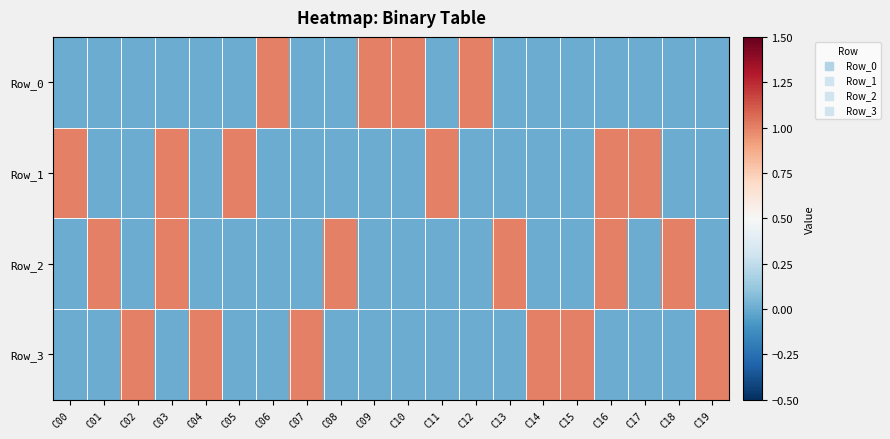

Reading left to right, what are all the values shown in this chart?

Row_0: C00=0	C01=0	C02=0	C03=0	C04=0	C05=0	C06=1	C07=0	C08=0	C09=1	C10=1	C11=0	C12=1	C13=0	C14=0	C15=0	C16=0	C17=0	C18=0	C19=0
Row_1: C00=1	C01=0	C02=0	C03=1	C04=0	C05=1	C06=0	C07=0	C08=0	C09=0	C10=0	C11=1	C12=0	C13=0	C14=0	C15=0	C16=1	C17=1	C18=0	C19=0
Row_2: C00=0	C01=1	C02=0	C03=1	C04=0	C05=0	C06=0	C07=0	C08=1	C09=0	C10=0	C11=0	C12=0	C13=1	C14=0	C15=0	C16=1	C17=0	C18=1	C19=0
Row_3: C00=0	C01=0	C02=1	C03=0	C04=1	C05=0	C06=0	C07=1	C08=0	C09=0	C10=0	C11=0	C12=0	C13=0	C14=1	C15=1	C16=0	C17=0	C18=0	C19=1